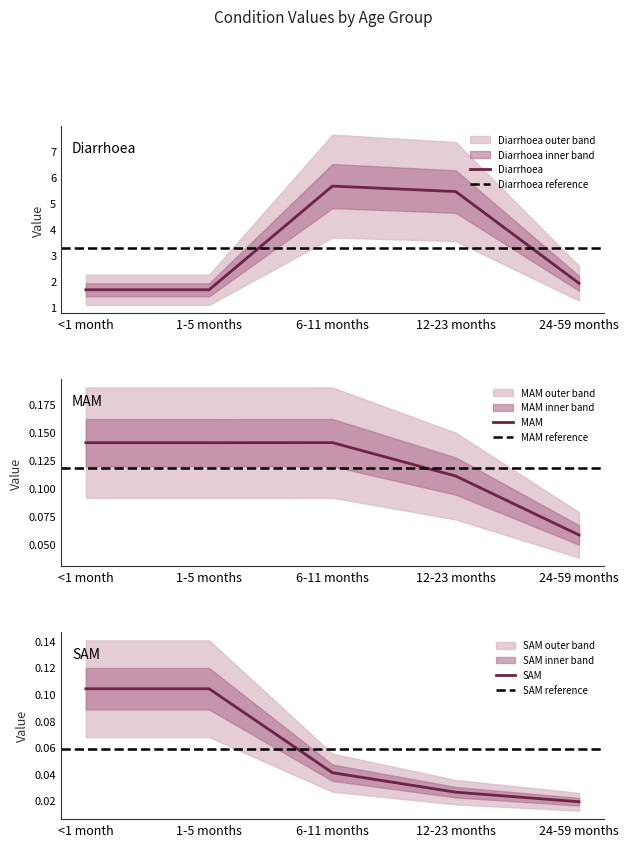

Is the value of SAM at 24-59 months greater than the value of MAM at 6-11 months?

No